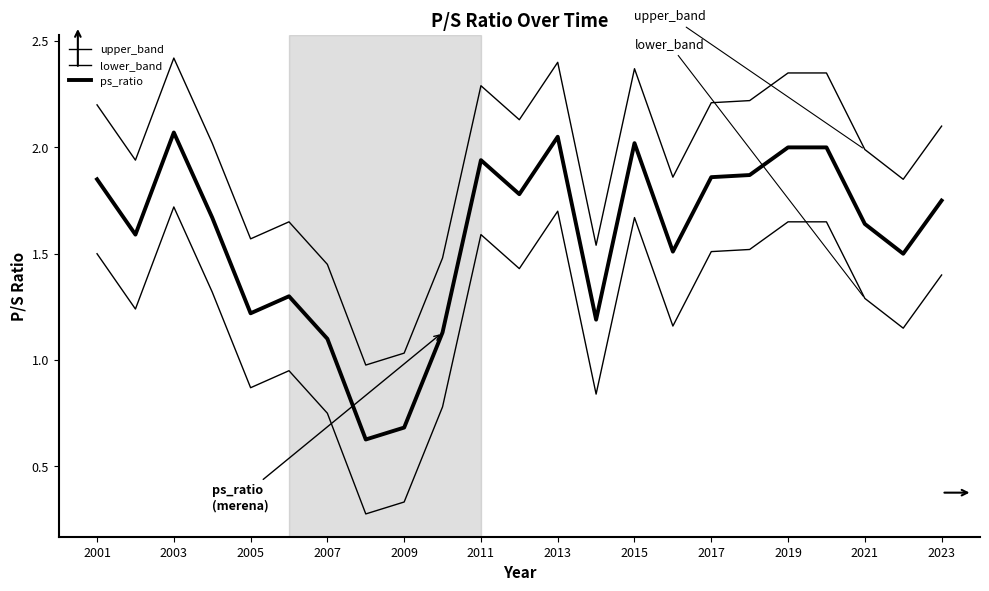

Does the chart display data point markers on the line(s)?

No